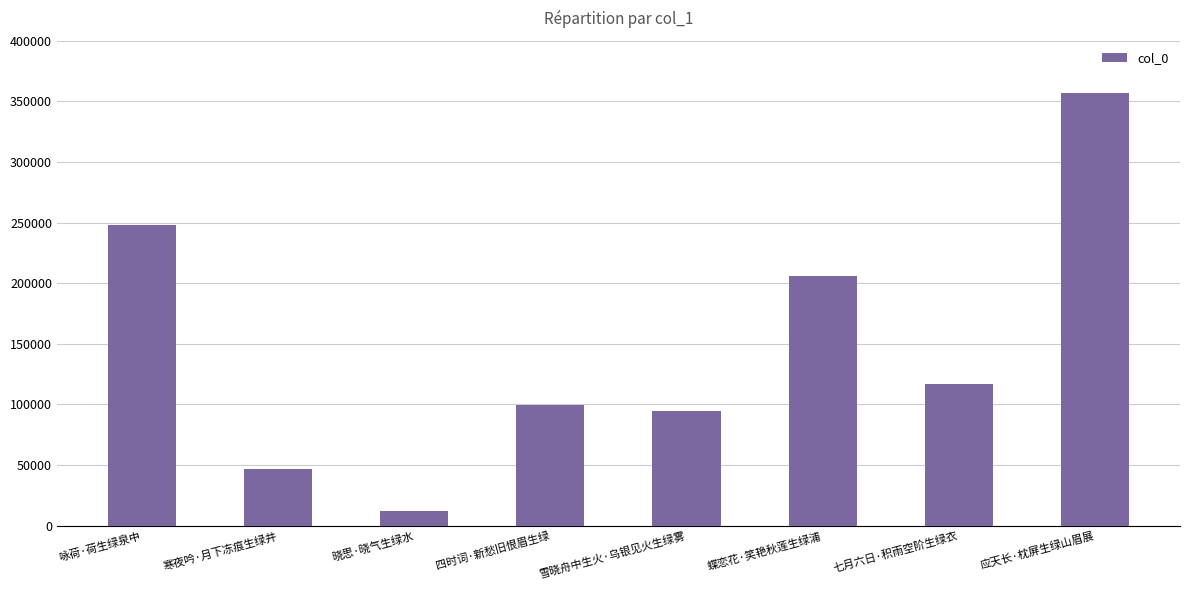

What is the difference between the values at 七月六日·积雨空阶生绿衣 and 咏荷·荷生绿泉中?

130916